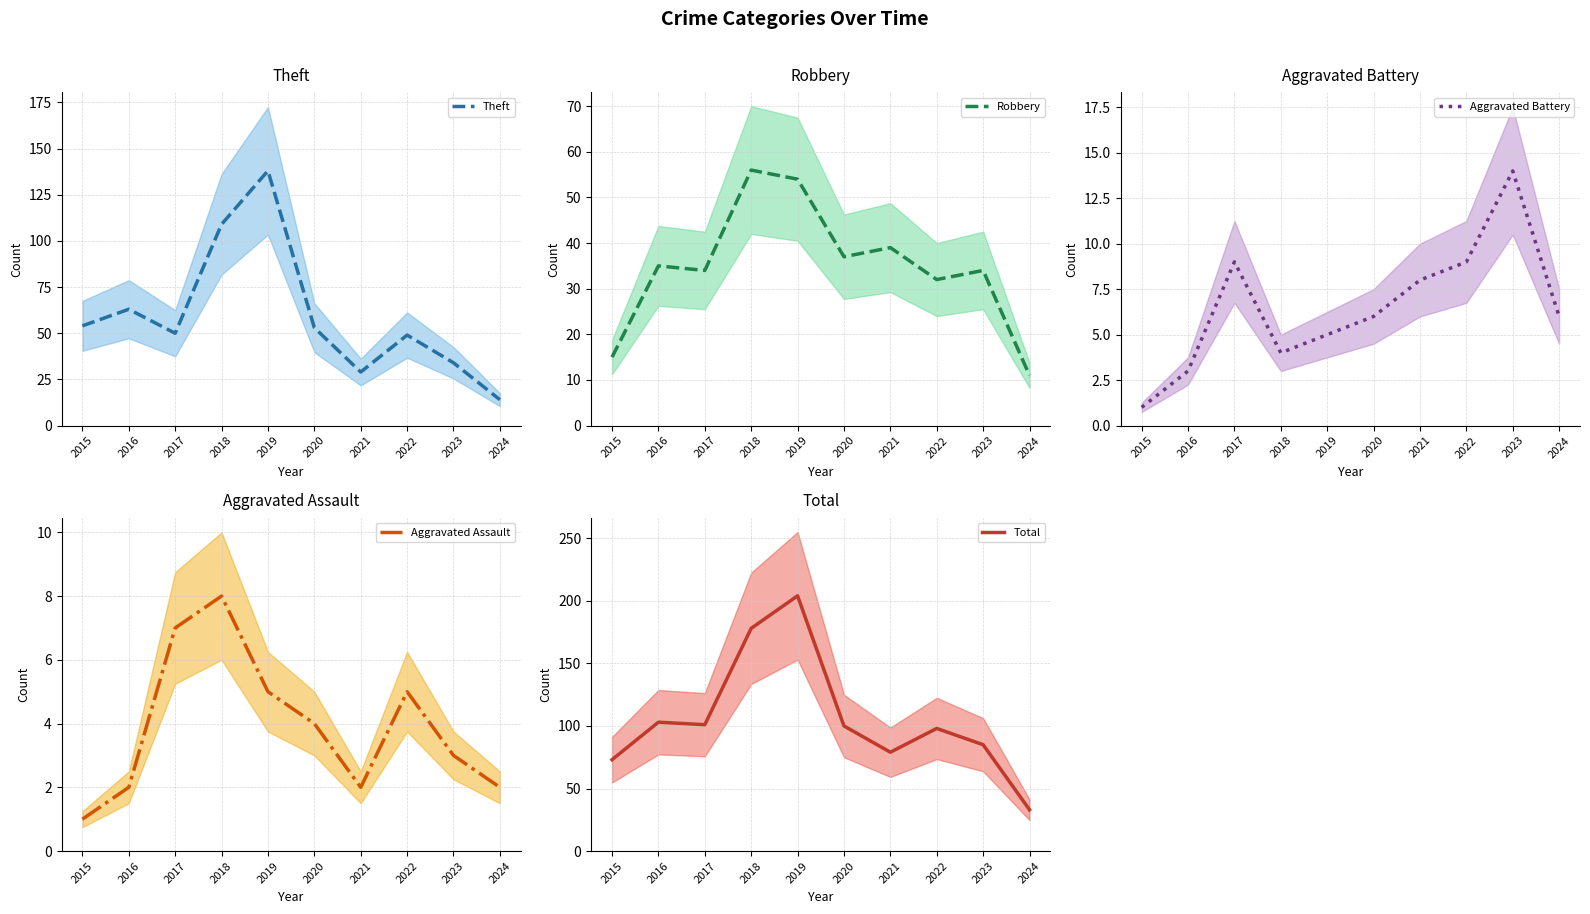

Where does the Robbery series first go above 35?

2018